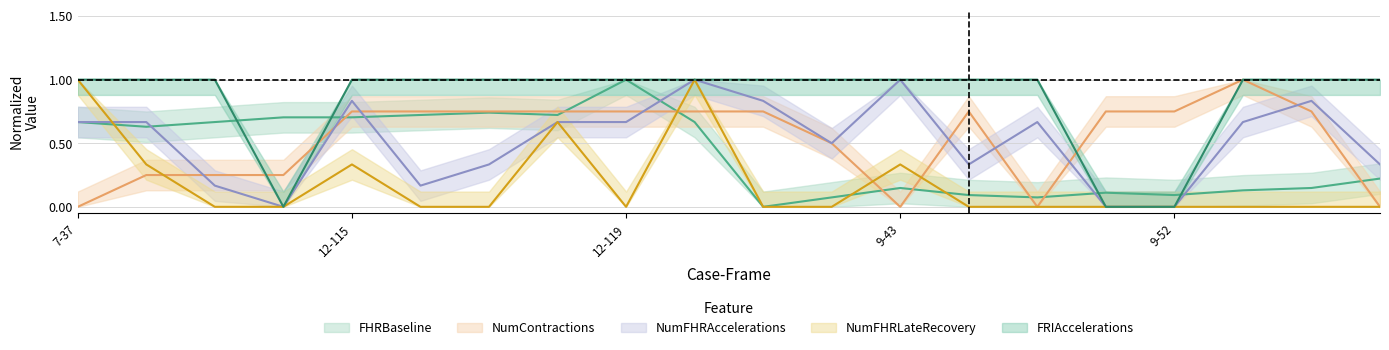

Where do NumFHRAccelerations and NumContractions first cross each other?

7-38 and 7-39